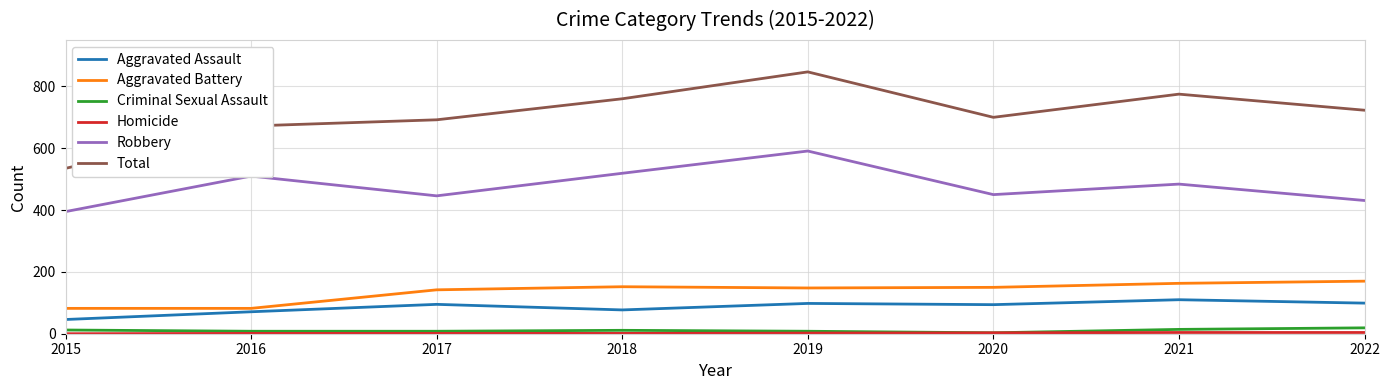

True or false: Total and Criminal Sexual Assault cross at least once.

False